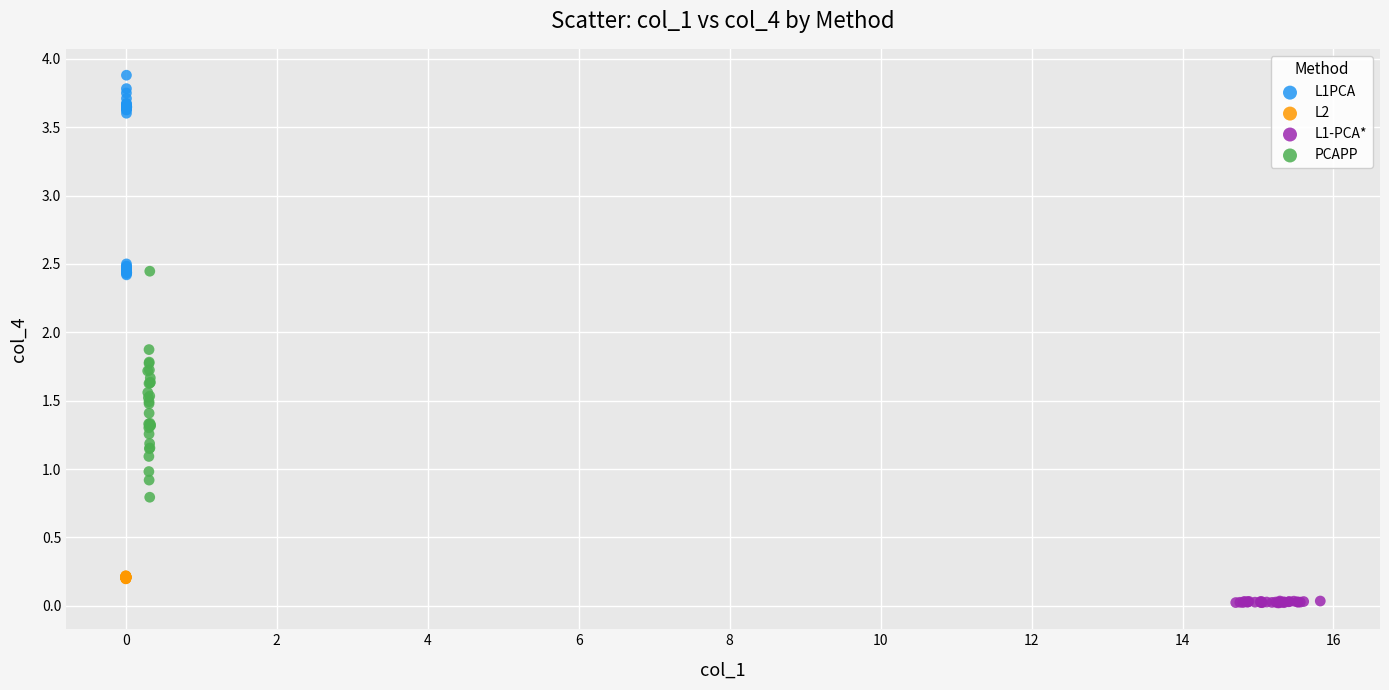

Which series contains the highest Y value?

L1PCA